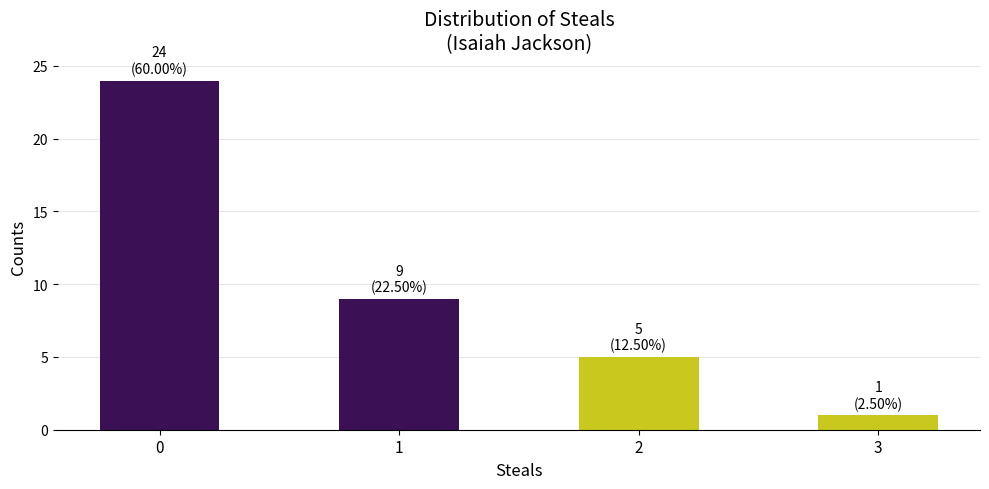

What is the ratio of the value at 0 to the value at 2?

4.8